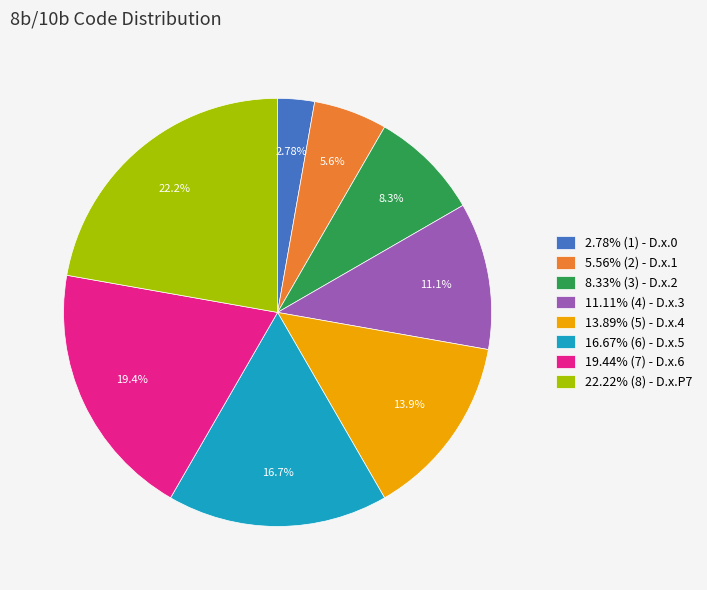

Rank the categories by value from highest to lowest.

22.22% (8) - D.x.P7, 19.44% (7) - D.x.6, 16.67% (6) - D.x.5, 13.89% (5) - D.x.4, 11.11% (4) - D.x.3, 8.33% (3) - D.x.2, 5.56% (2) - D.x.1, 2.78% (1) - D.x.0